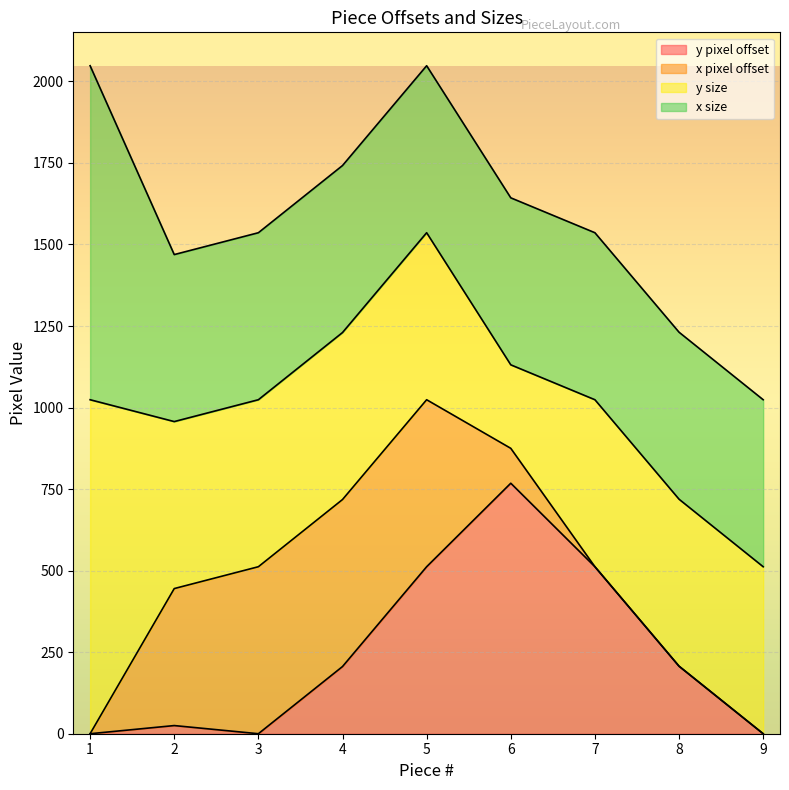

What is the total value across all series at 4?

1742